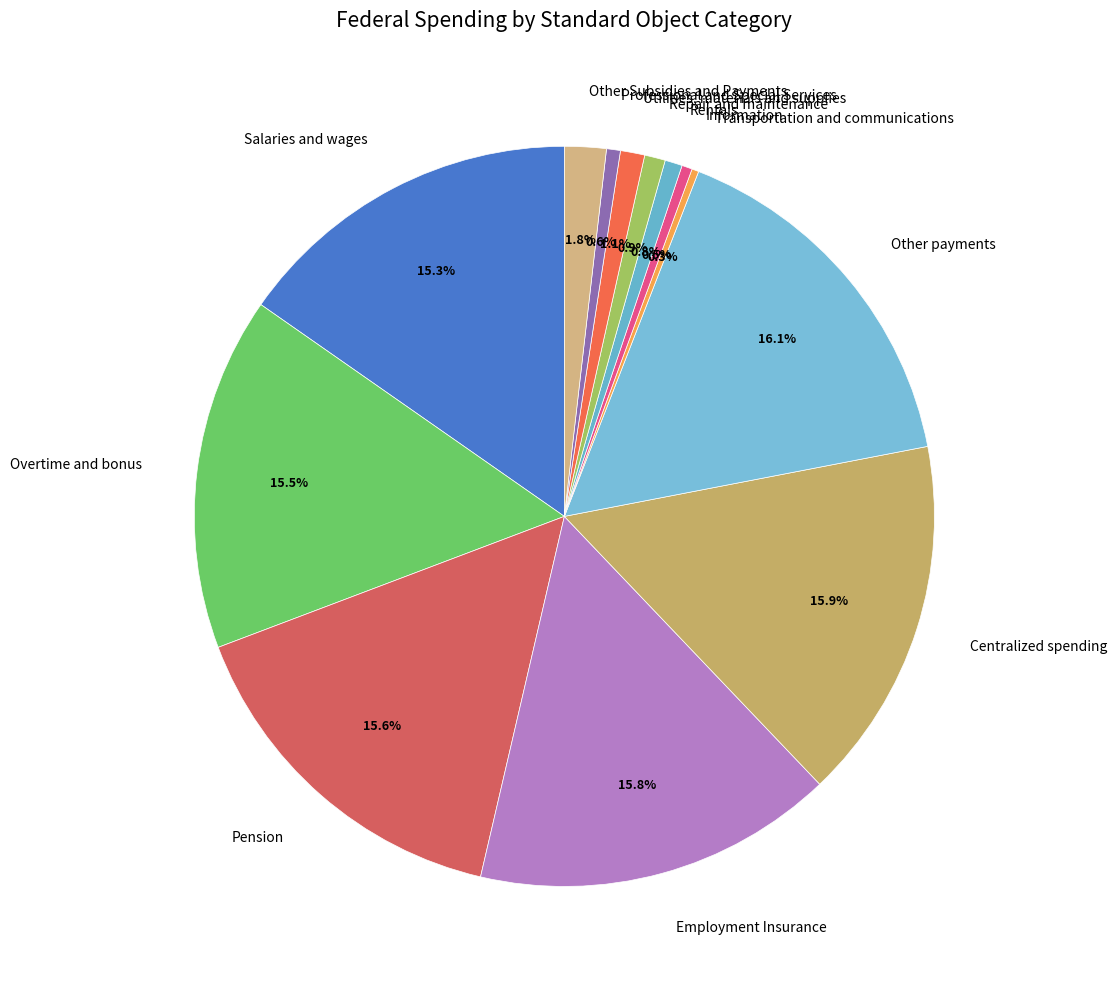

Rank the categories by value from lowest to highest.

Transportation and communications, Information, Professional and Special Services, Rentals, Repair and maintenance, Utilities, materials and supplies, Other Subsidies and Payments, Salaries and wages, Overtime and bonus, Pension, Employment Insurance, Centralized spending, Other payments